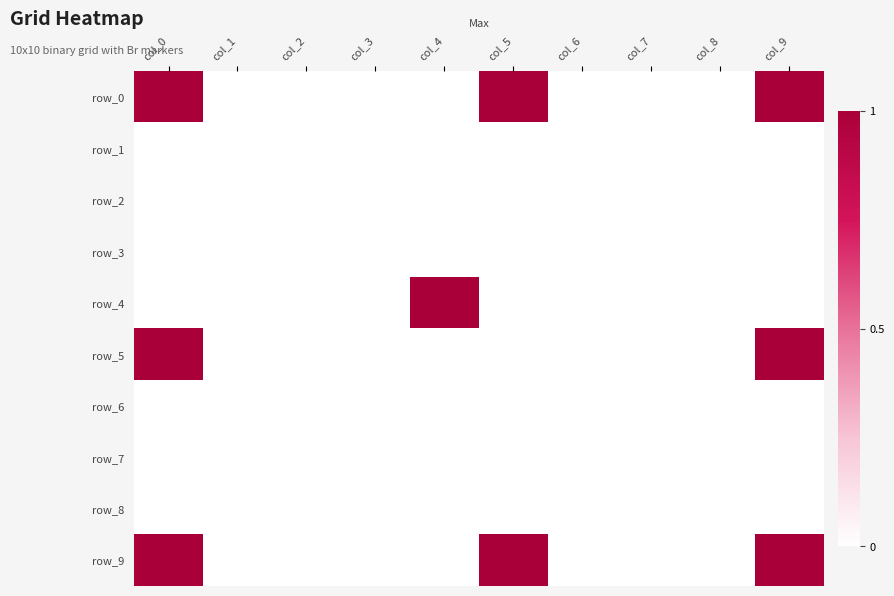

What is the maximum value shown in the chart?

1